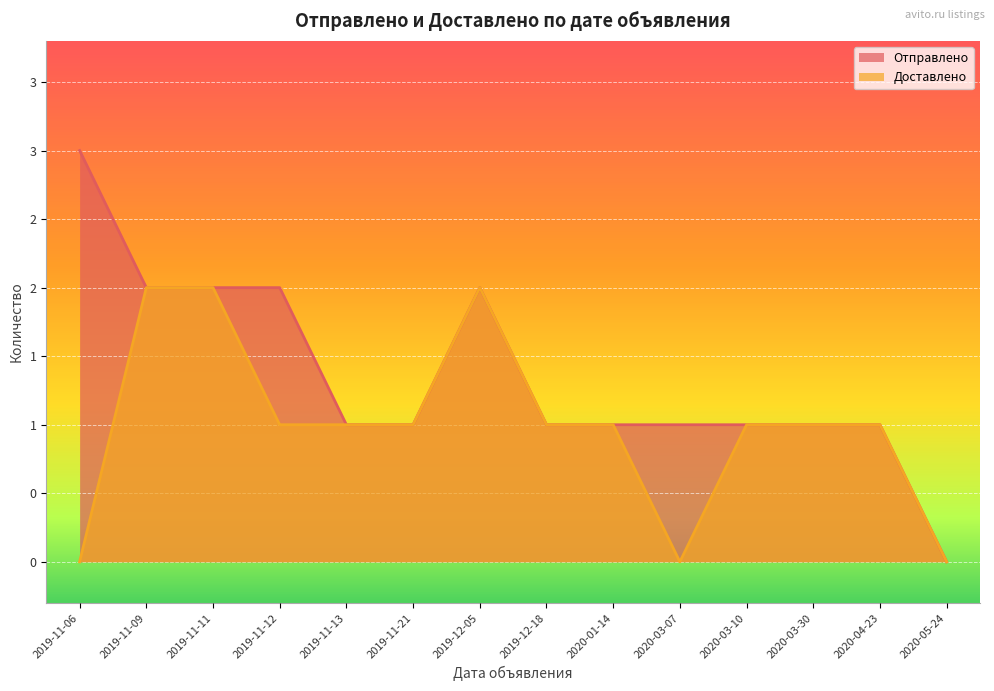

What is the value of the Доставлено point at the 5th from the left?

1